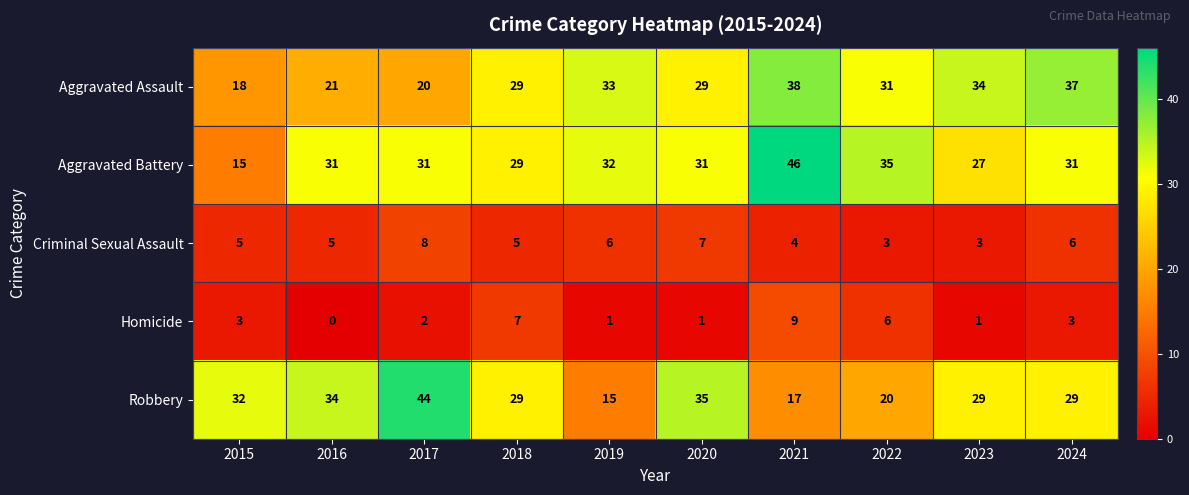

How many Criminal Sexual Assault values are between 4 and 6?

6